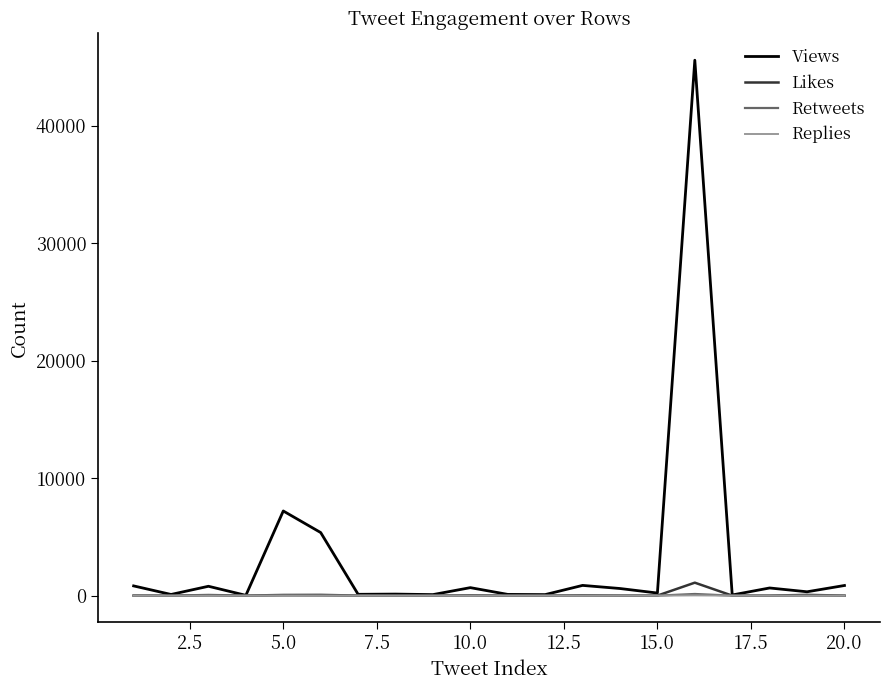

In Replies, how many points are higher than both neighbors (excluding endpoints)?

6